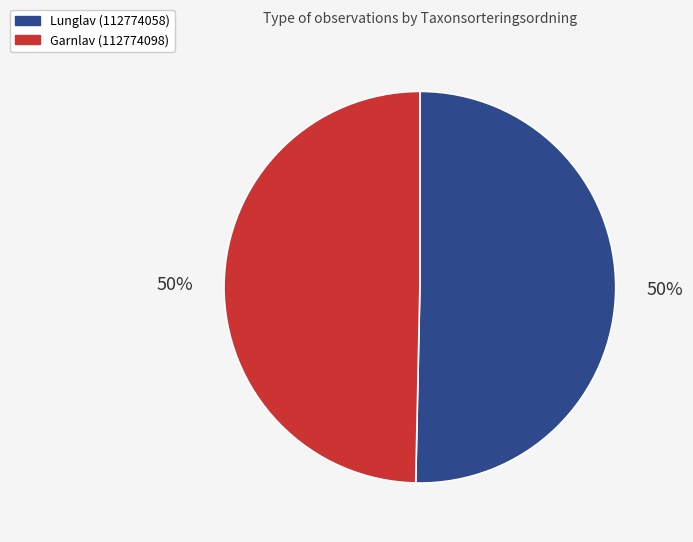

Approximately how many times larger is the value at Lunglav (112774058) compared to Garnlav (112774098)?

1.0